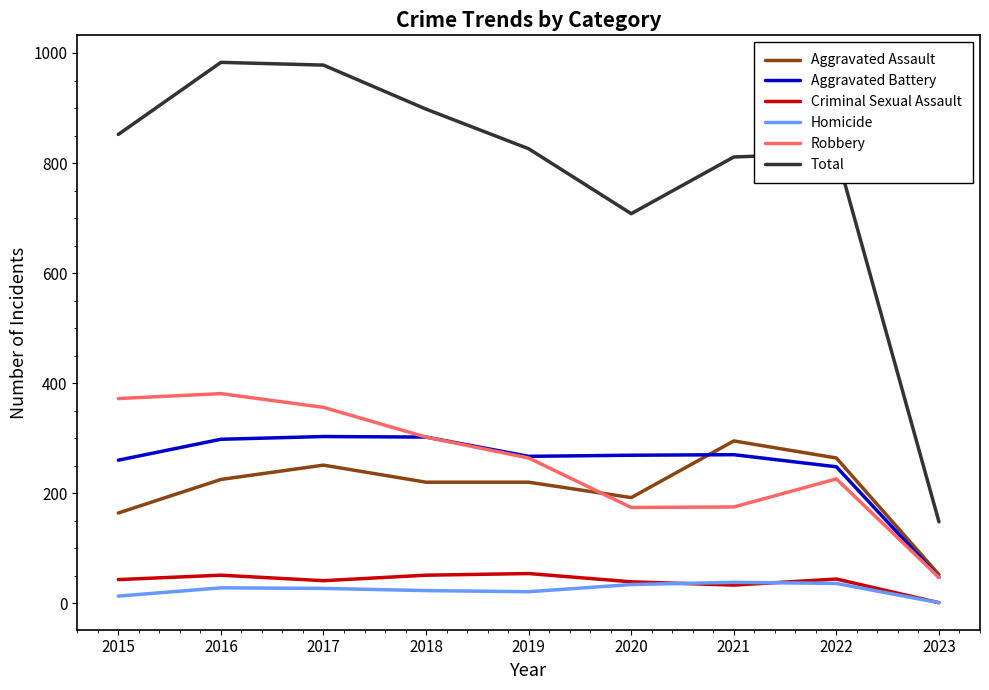

True or false: Total and Homicide intersect in this chart.

False